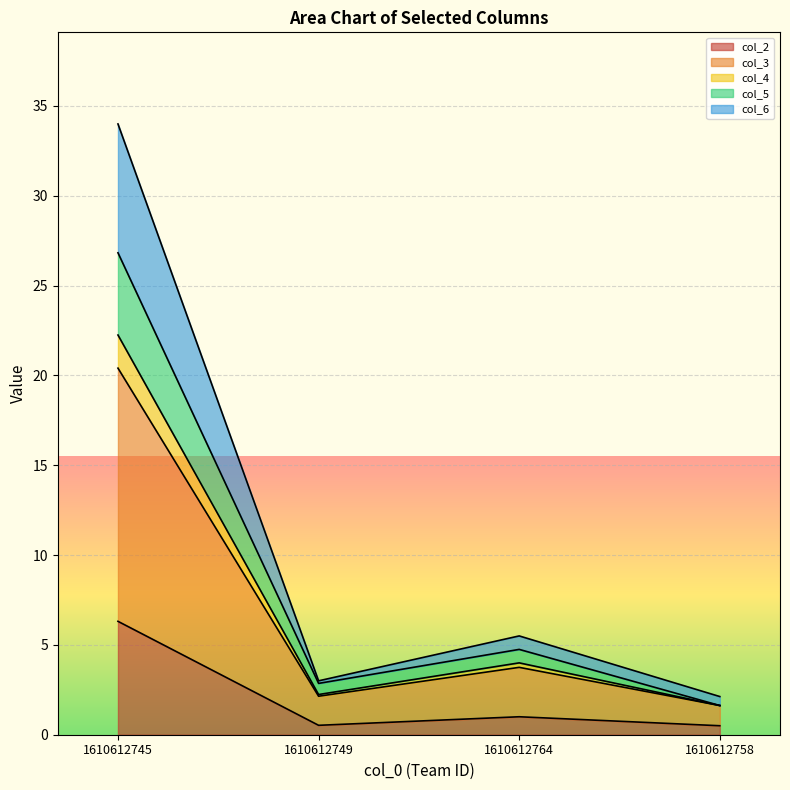

What is the difference between the highest and lowest values at 1610612764?

4.5